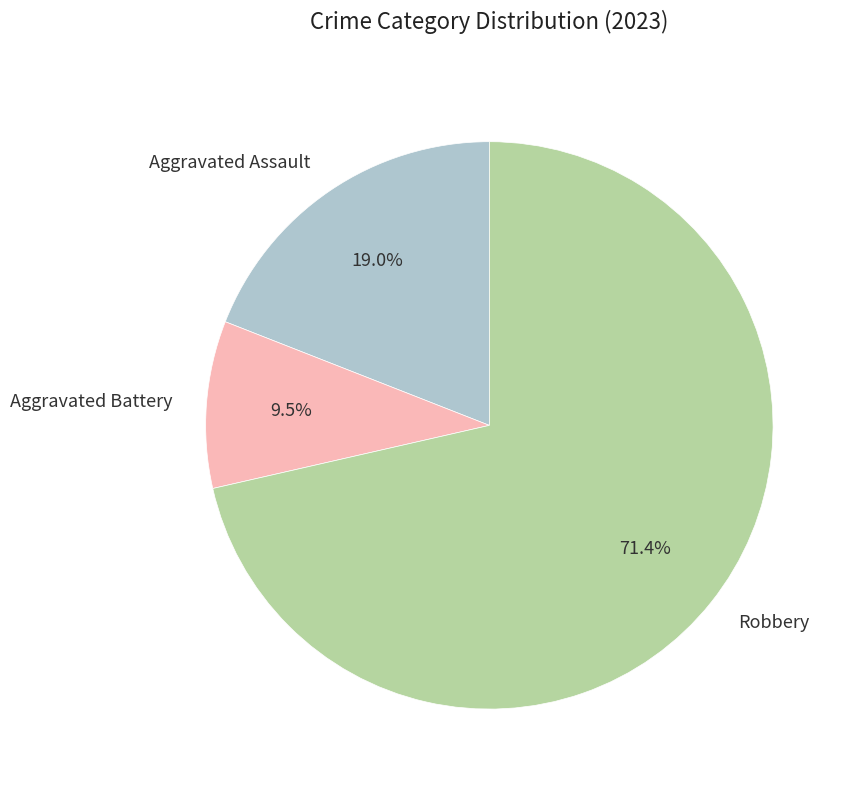

What portion of the pie excludes Aggravated Assault?

81.0%